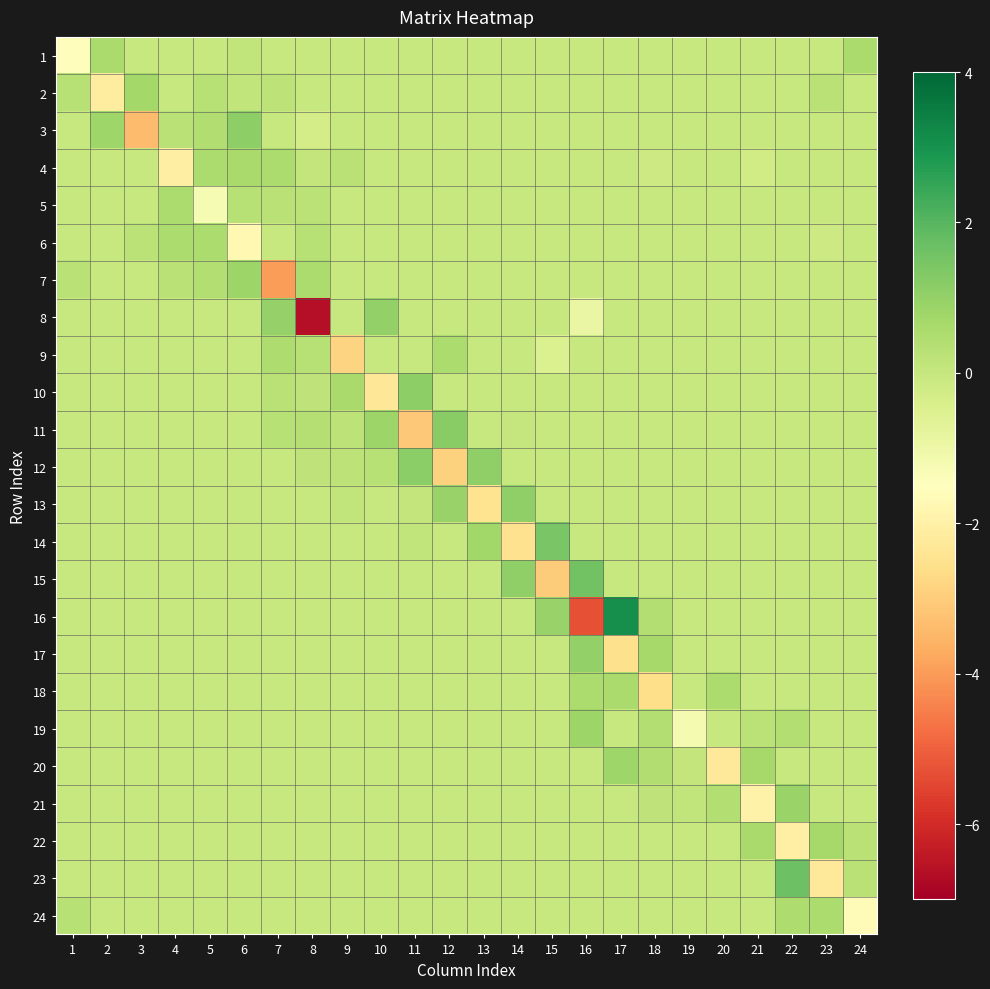

Rank the series by their maximum value, from lowest to highest.

5, 9, 6, 24, 18, 1, 4, 22, 2, 20, 7, 19, 21, 17, 8, 13, 3, 10, 12, 11, 14, 15, 23, 16